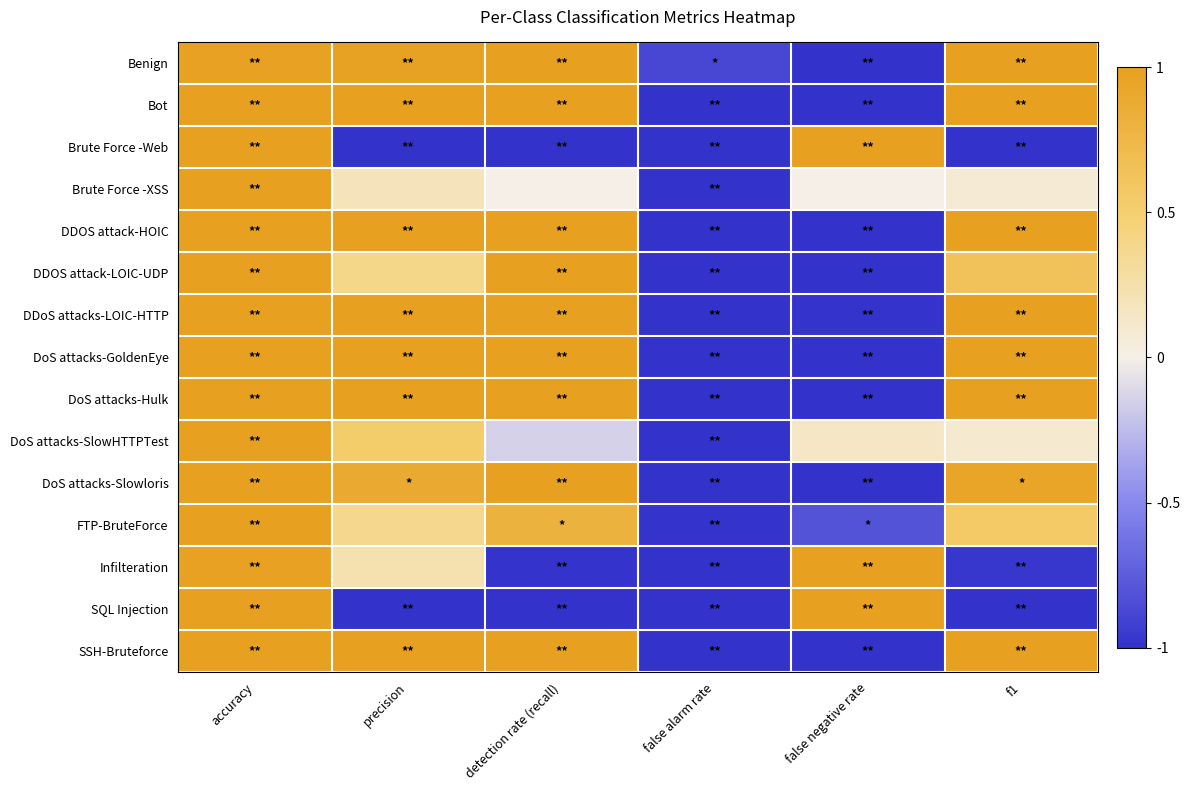

At which category is the sum across all series the highest?

accuracy